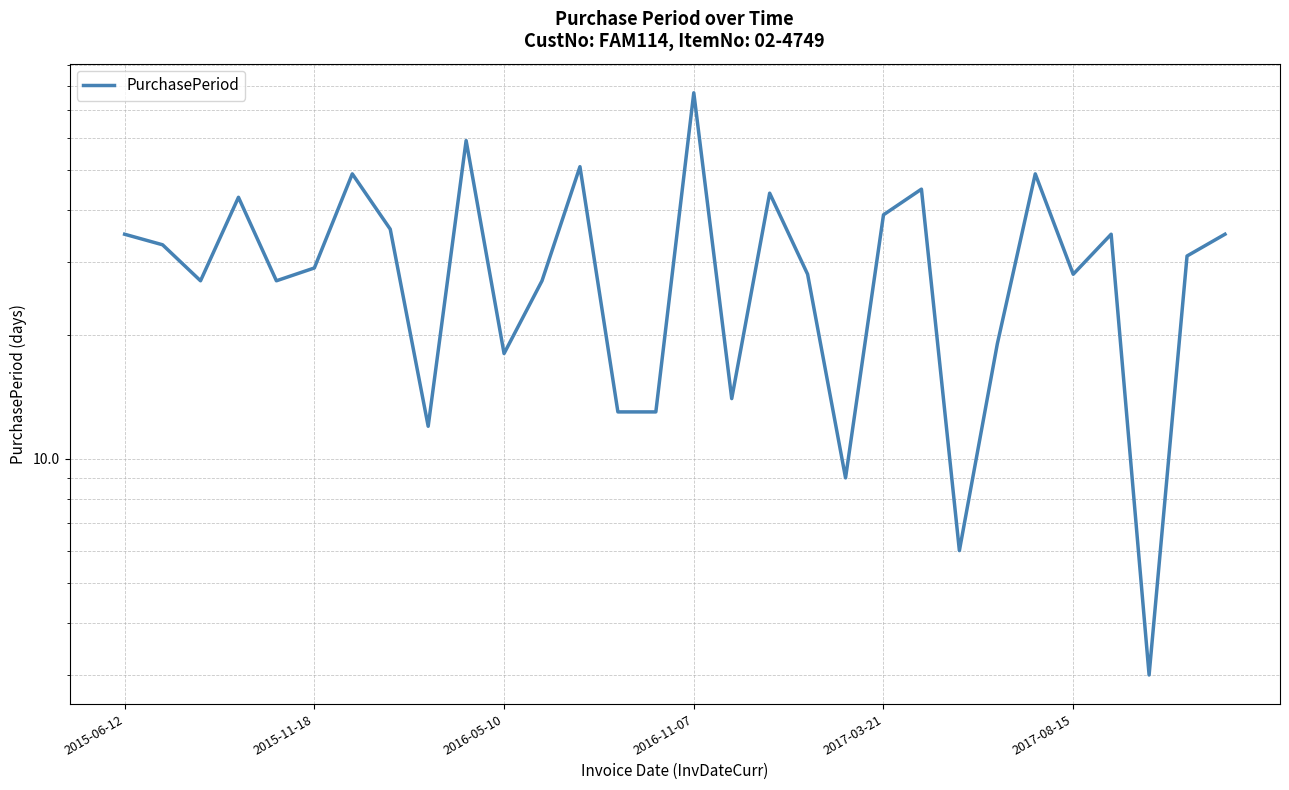

Is this an area chart (filled region under the line)?

No